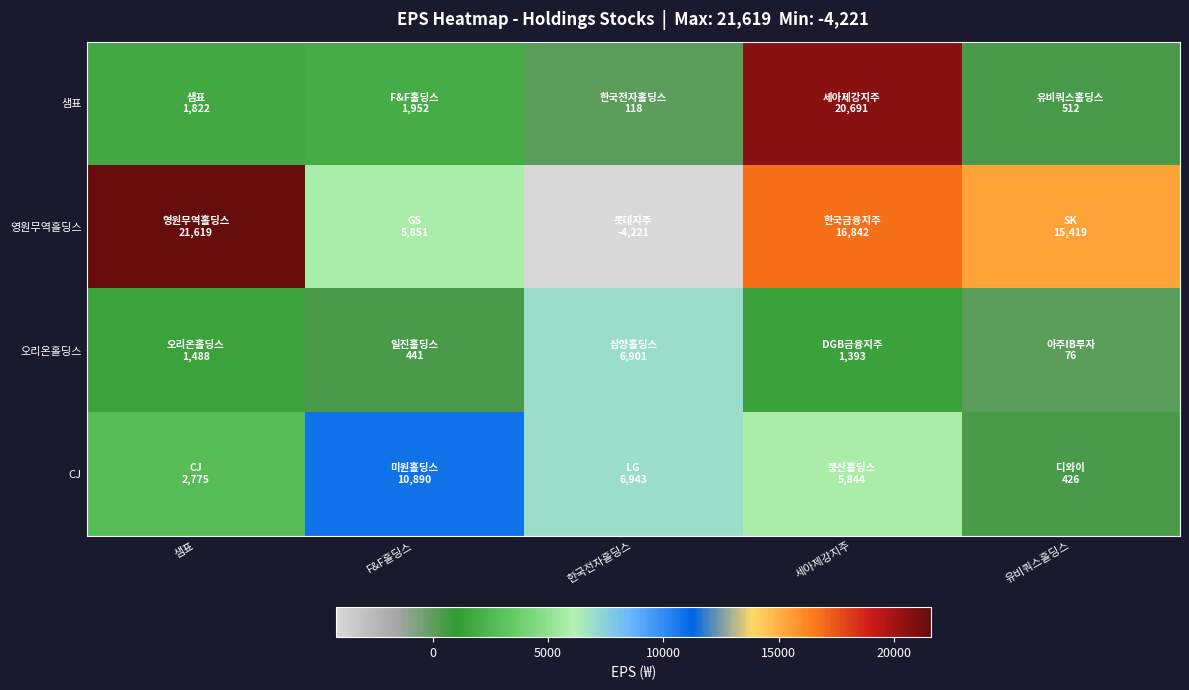

Which series has the largest total across all categories?

영원무역홀딩스